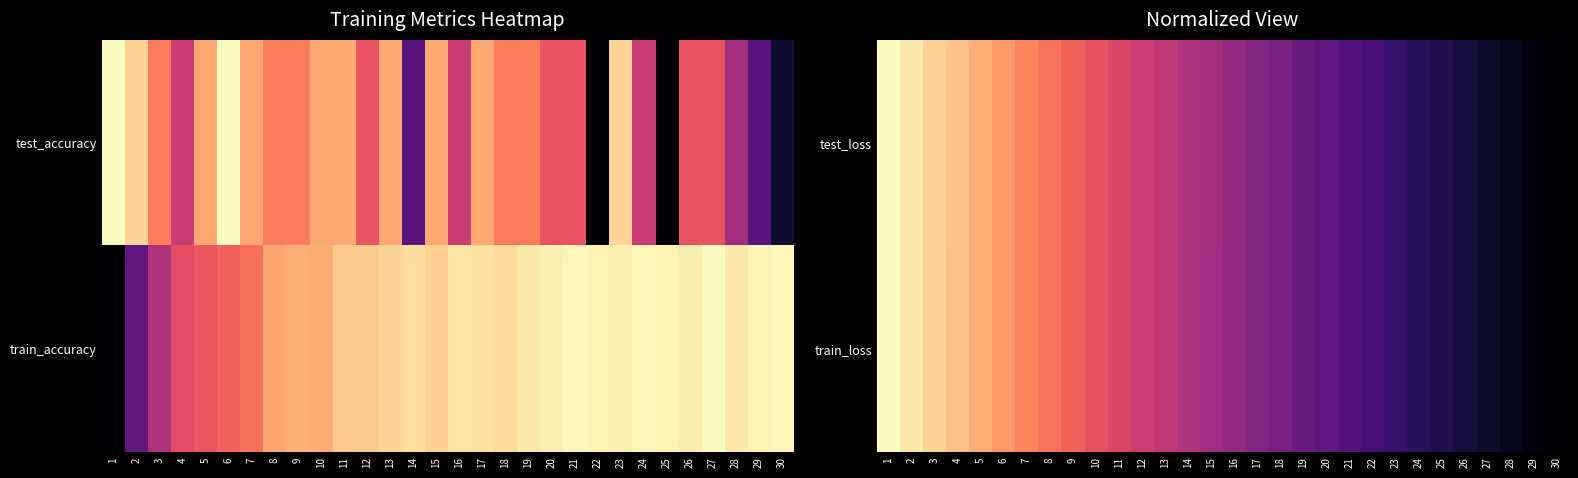

At how many categories does at least one series exceed 0?

29